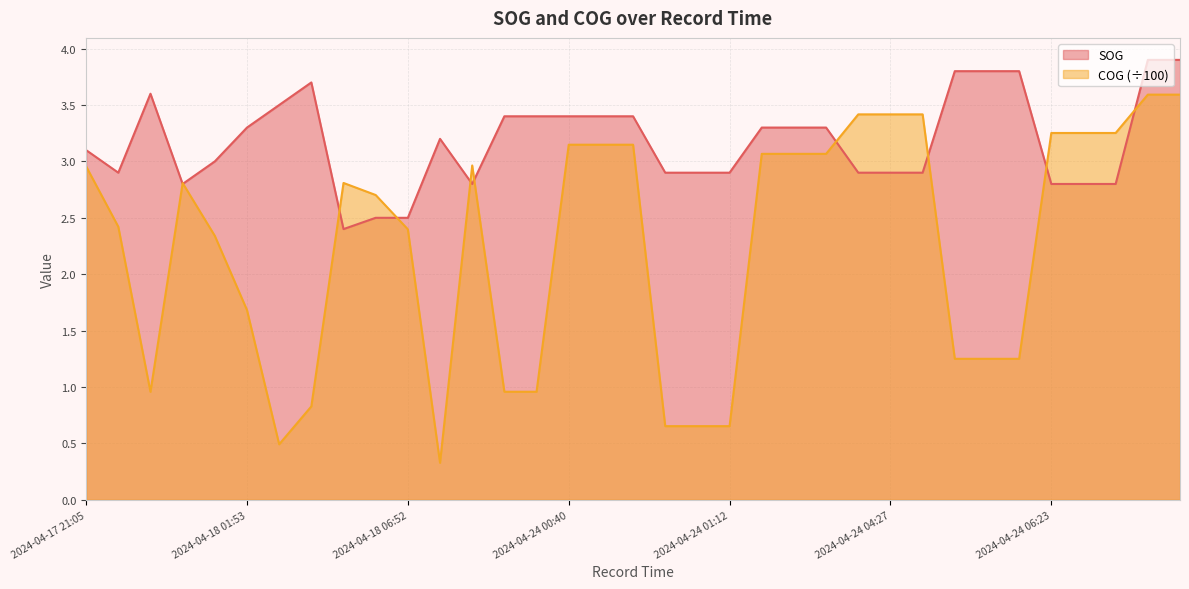

What is the label of the 34th point from the right?

2024-04-17 21:31